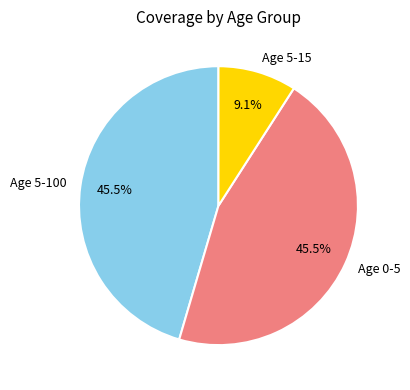

Between Age 5-100 and Age 5-15, which is larger?

Age 5-100